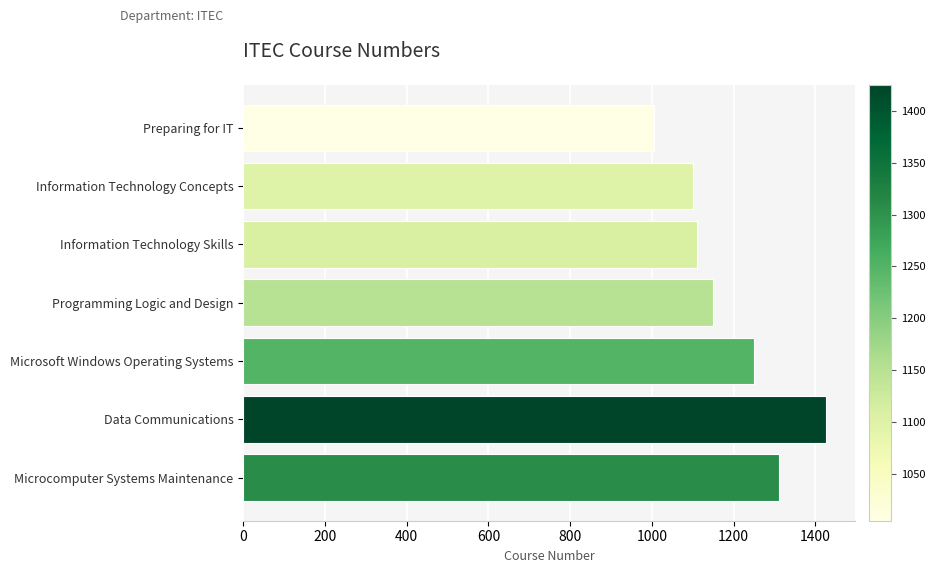

Reading top to bottom, what are all the values shown in this chart?

1005	1100	1110	1150	1250	1425	1310